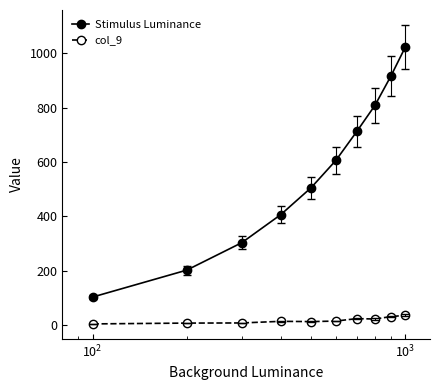

What is the highest value of the Stimulus Luminance series?

1023.0